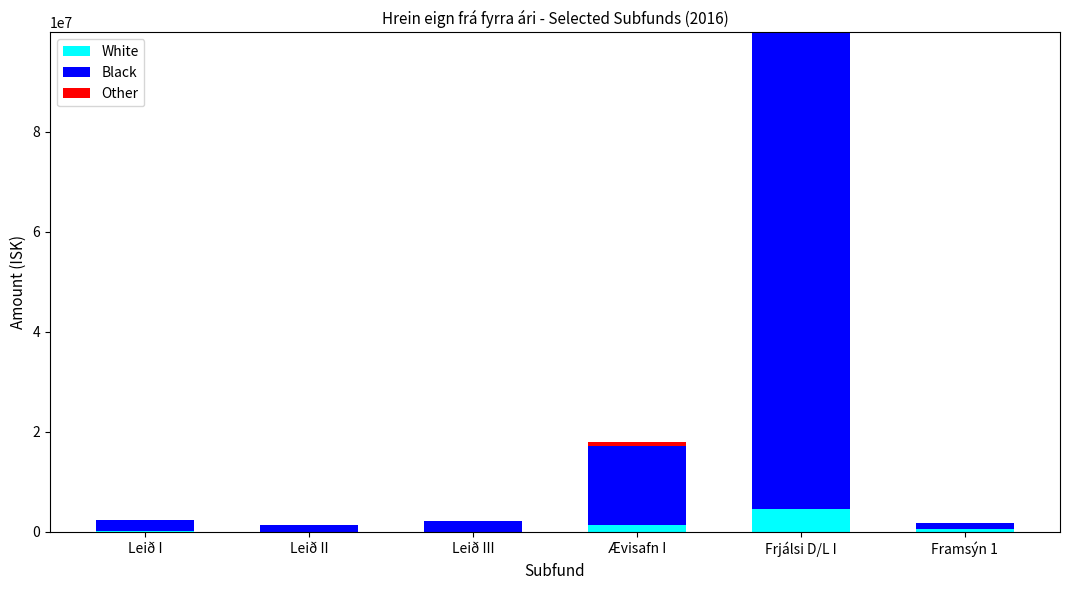

At which category is the sum across all series the highest?

Frjálsi D/L I